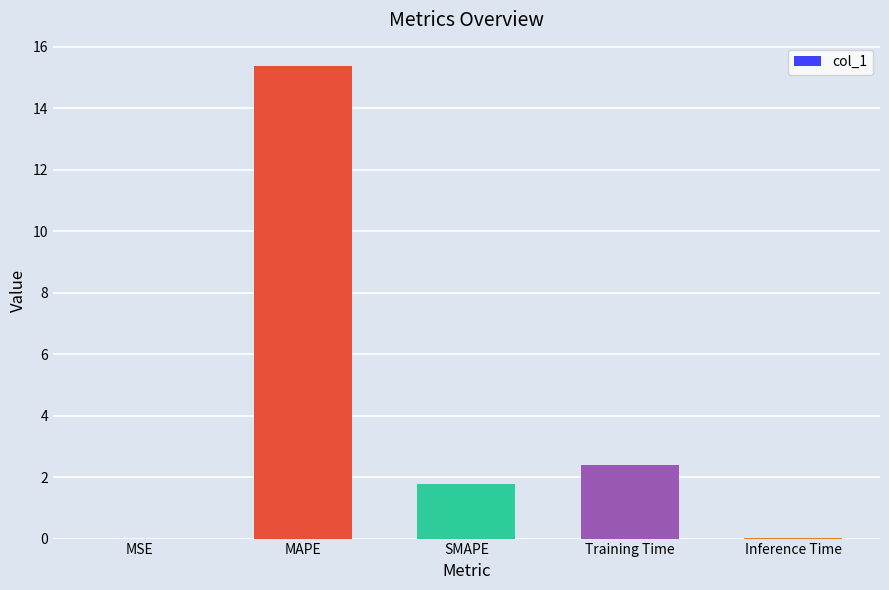

Count the number of values greater than 1.

3